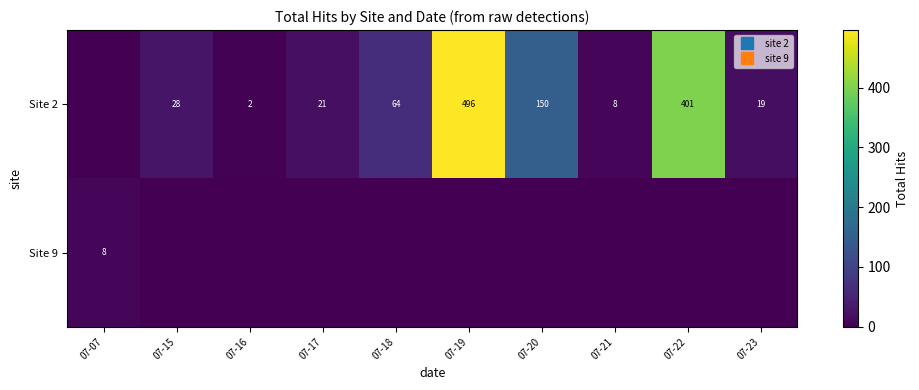

Which series has the widest spread of values?

row_0